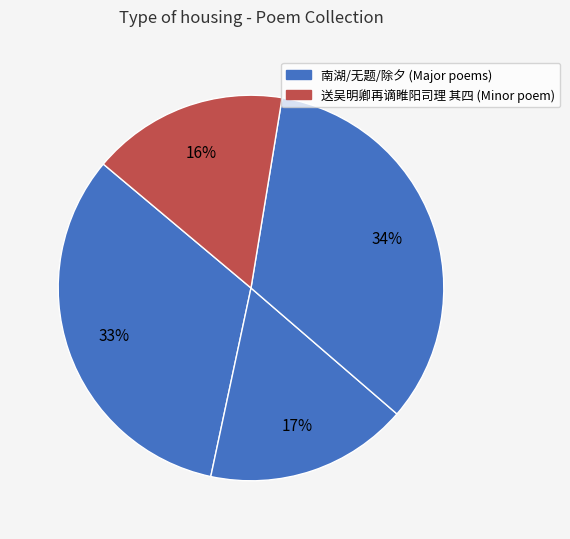

How many slices are in this pie chart?

4